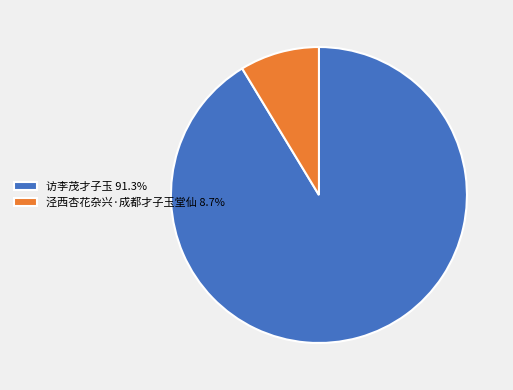

True or false: 泾西杏花杂兴·成都才子玉堂仙 accounts for 9% of the total.

True